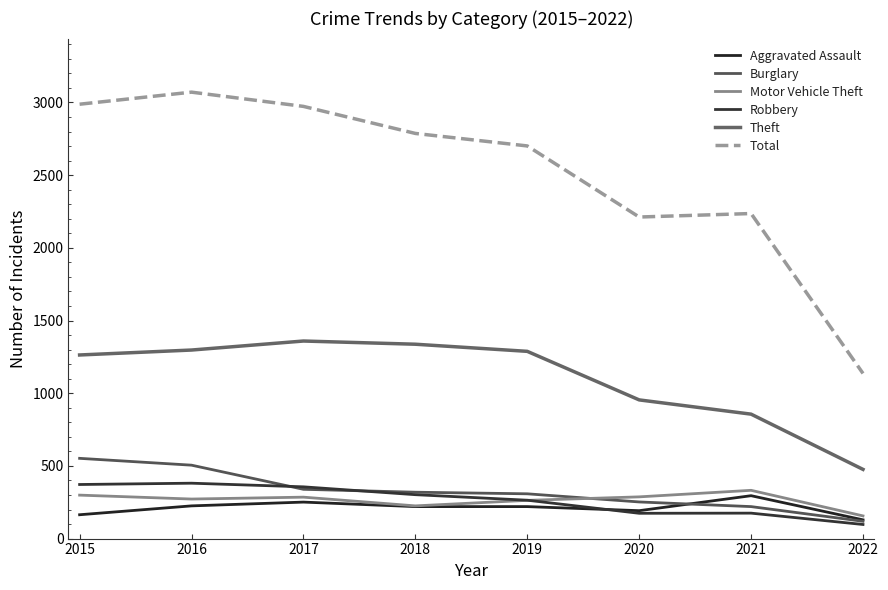

The value of Theft at 2016 is 1297. True or false?

True